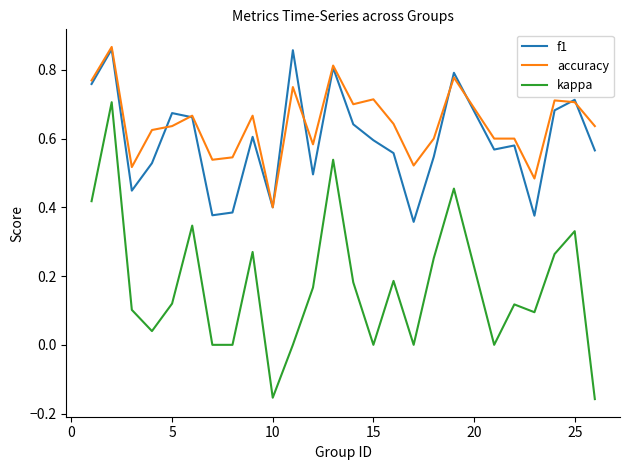

Which series has the largest range (max minus min)?

kappa